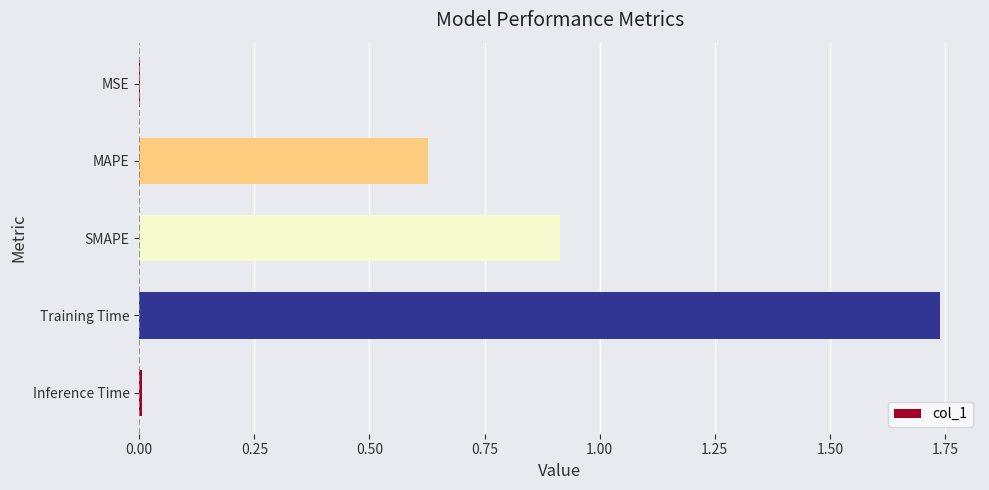

The value at MAPE is 0.3. True or false?

False